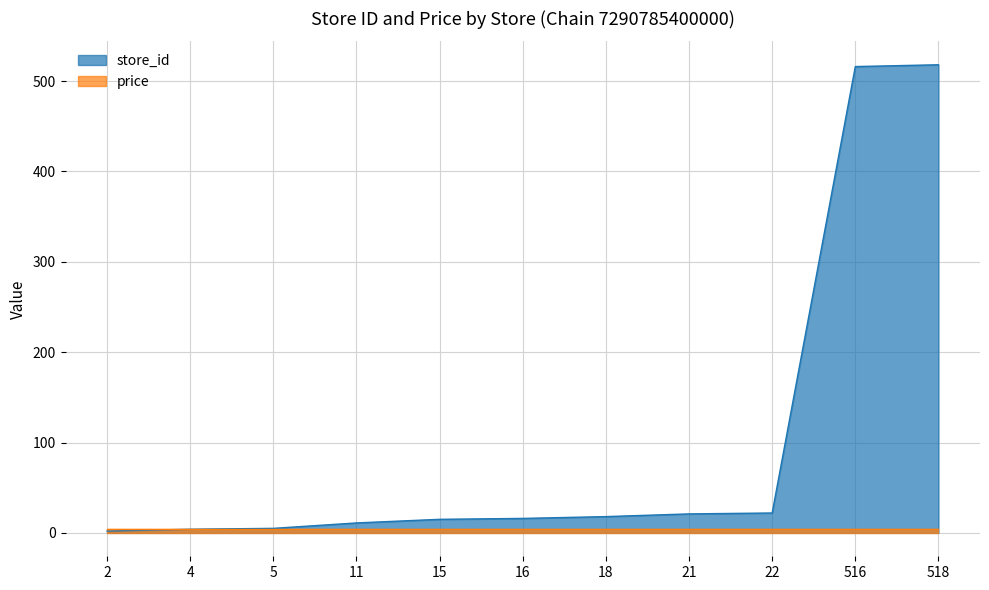

True or false: the data has more than 1 interior local peaks.

False